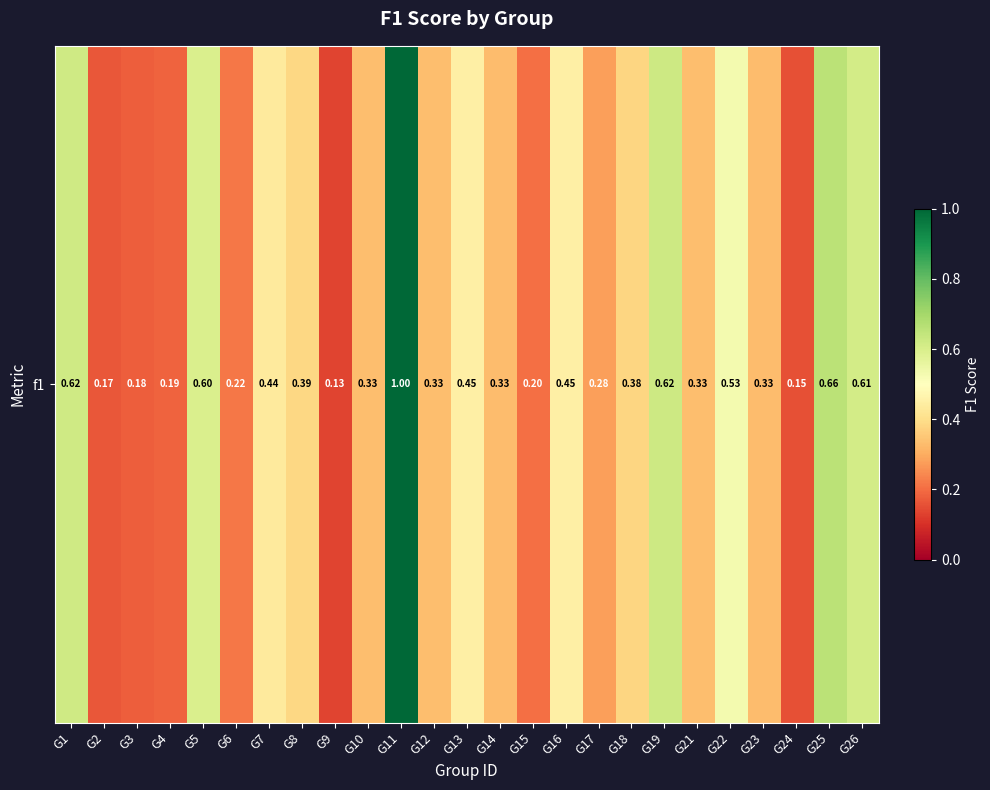

What is the sum of all values?

9.9